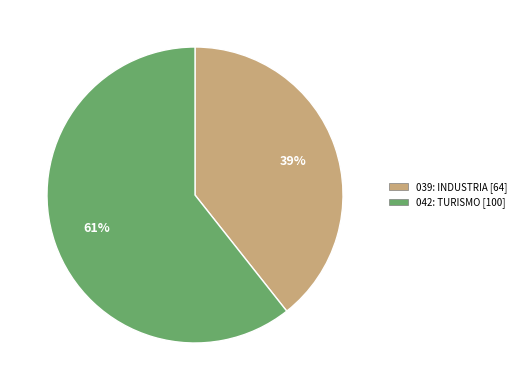

Is there a majority slice in this chart?

Yes